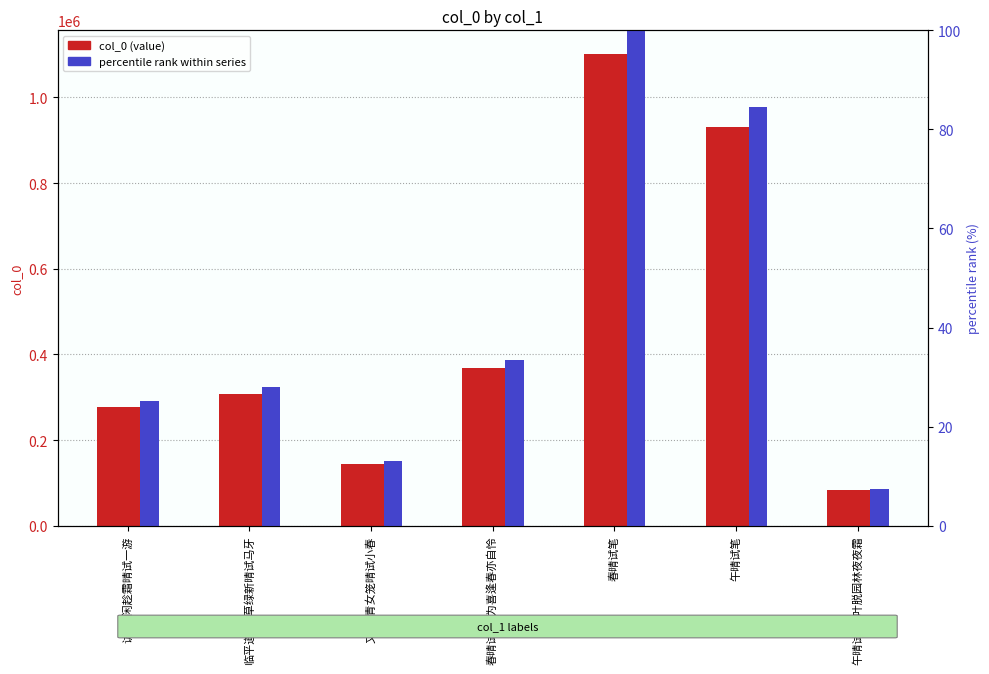

True or false: percentile rank within series has a value of 7.3 at 访菊·闲趁霜晴试一游.

False